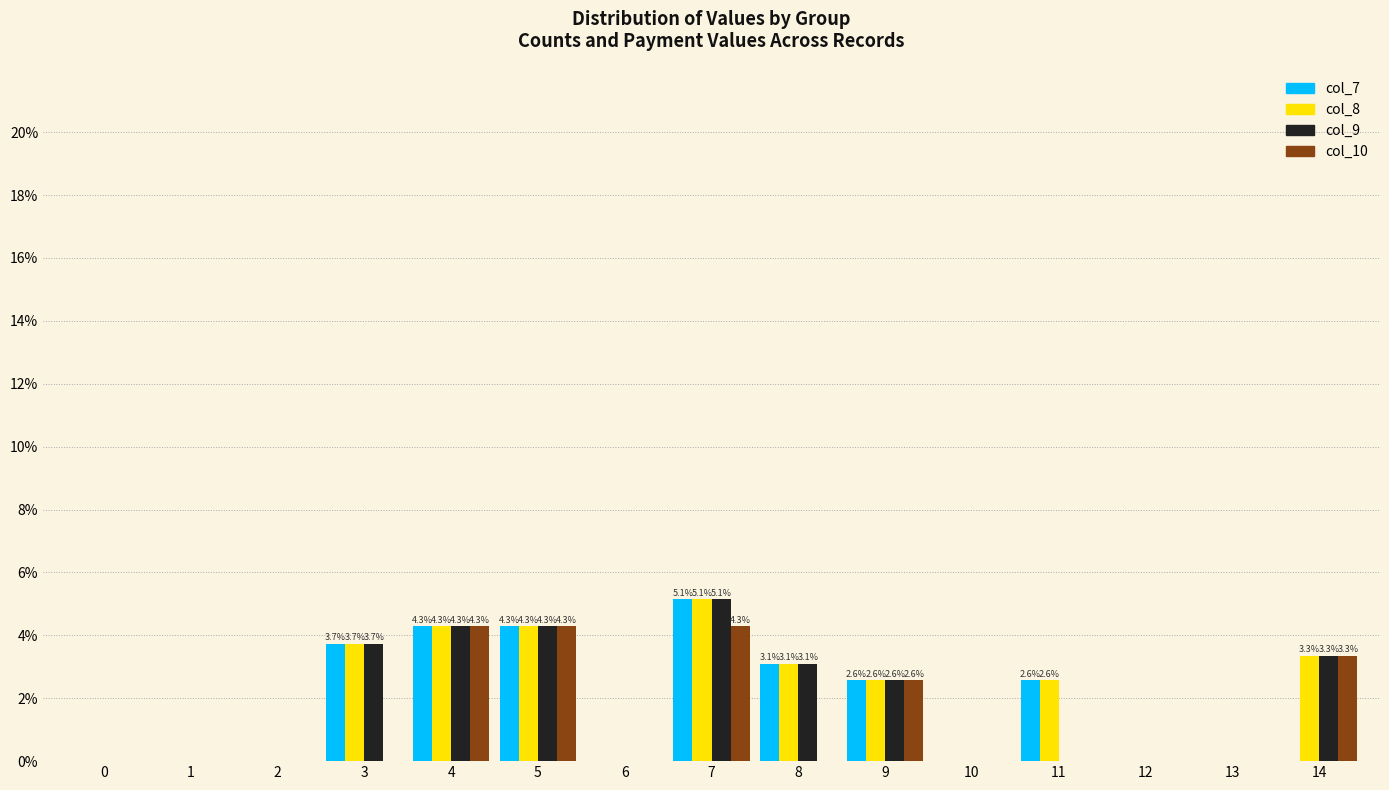

Which category has the highest value across all series?

7